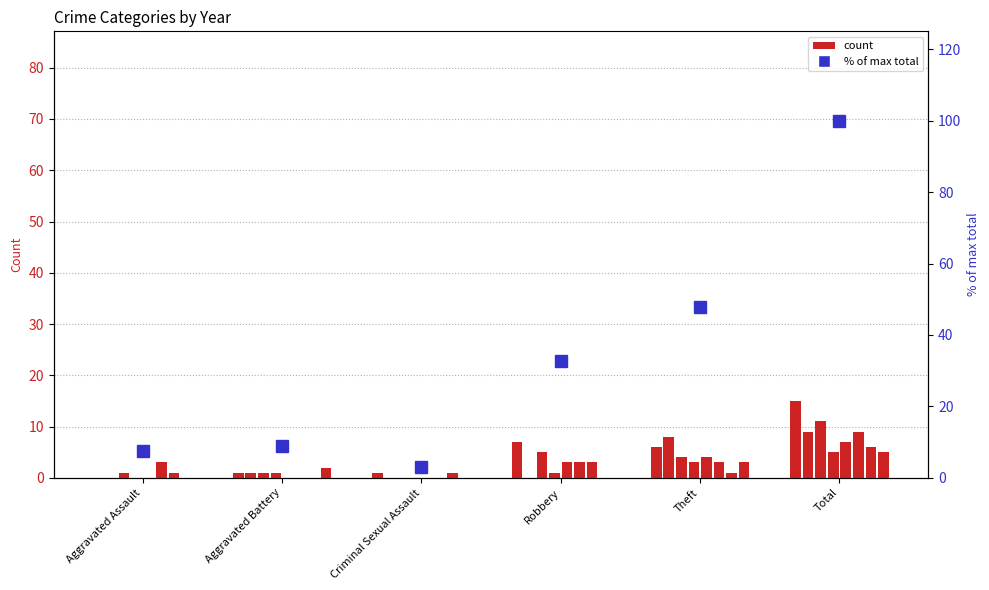

At which label is the value closest to 51?

Theft